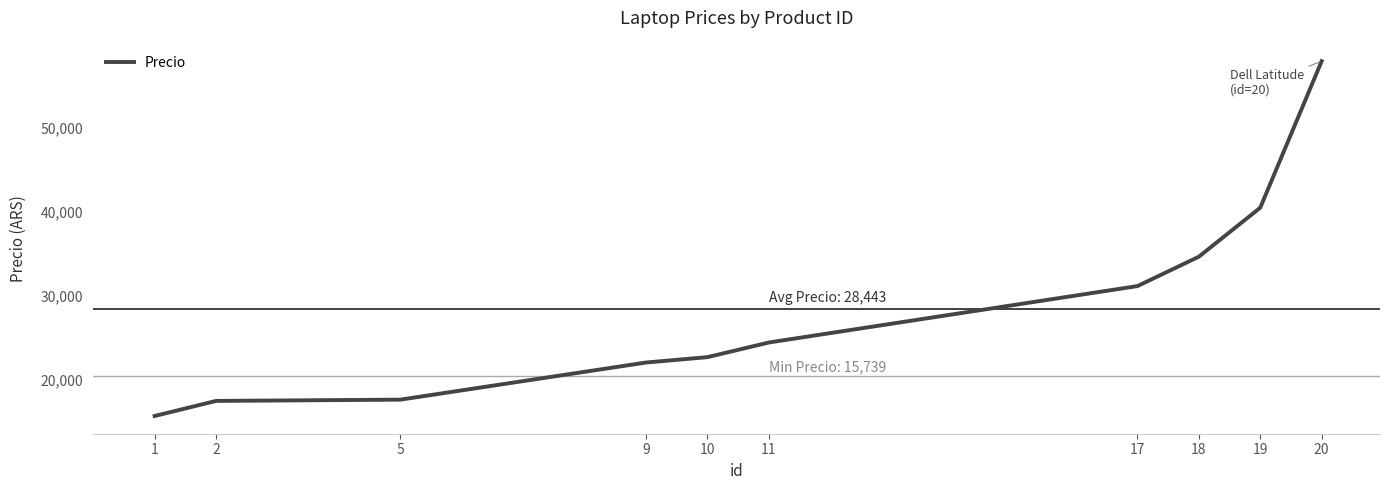

Between 9 and 17, which is larger?

17